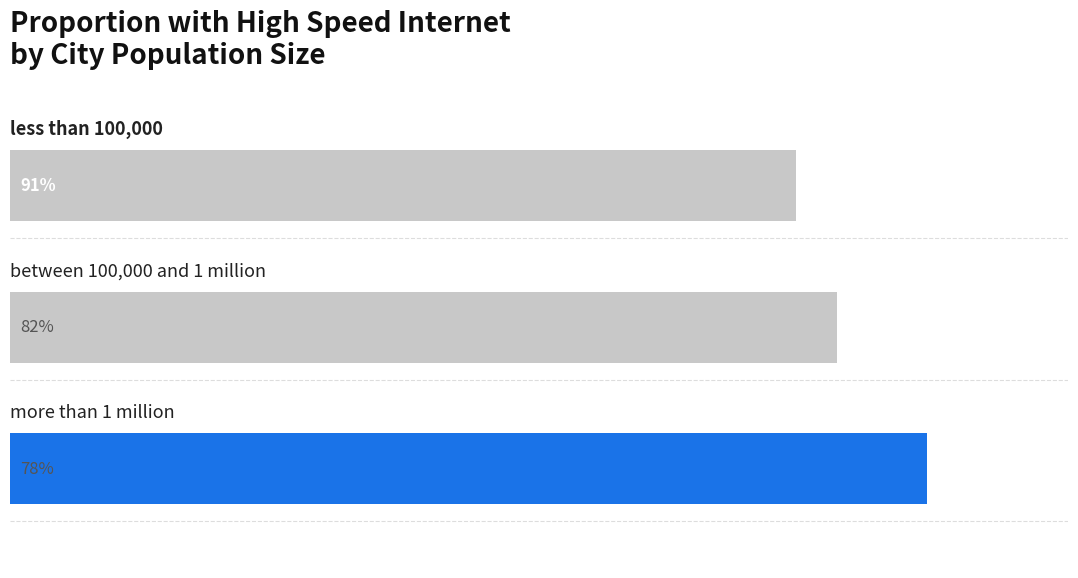

How many bars are there in total?

3